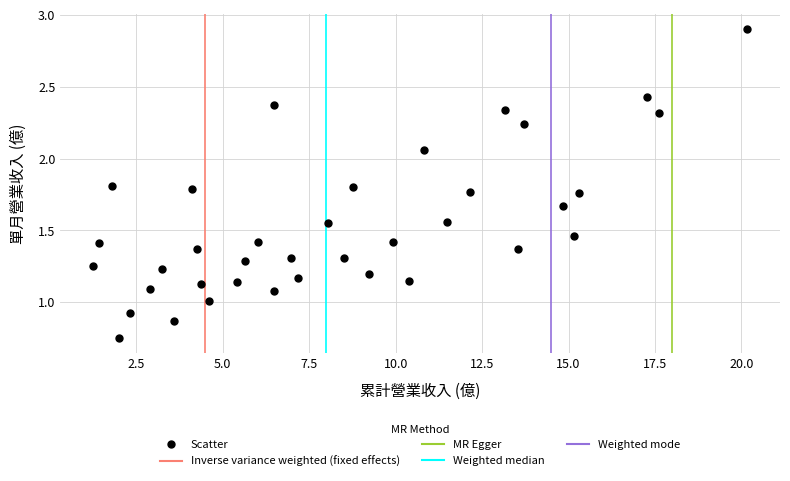

What is the range of X values (max minus min)?

18.9